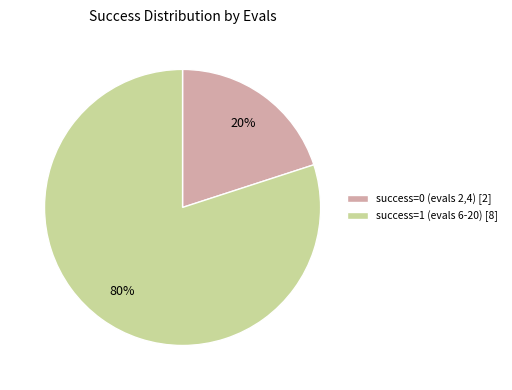

Is success=0 (evals 2,4) [2] the majority of the pie?

No